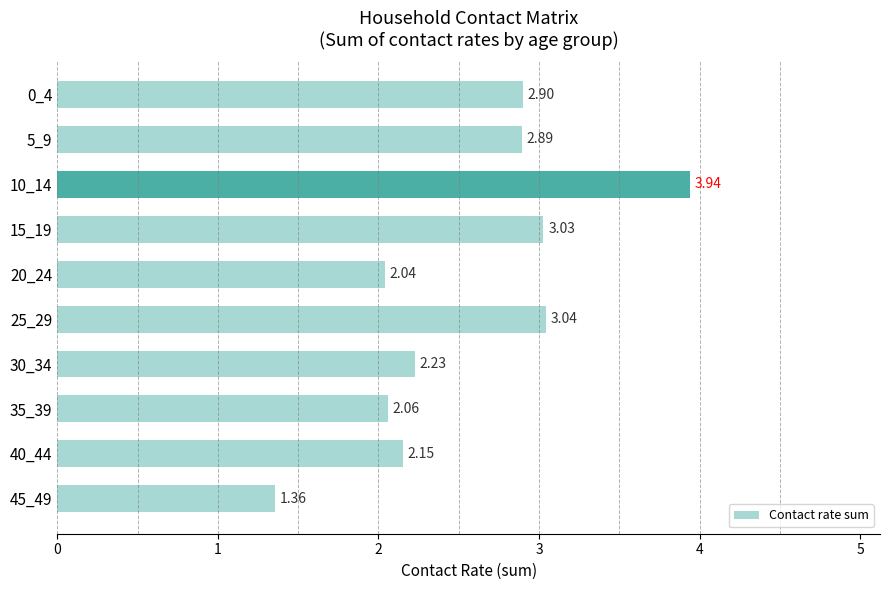

At which label is the value closest to 2?

20_24